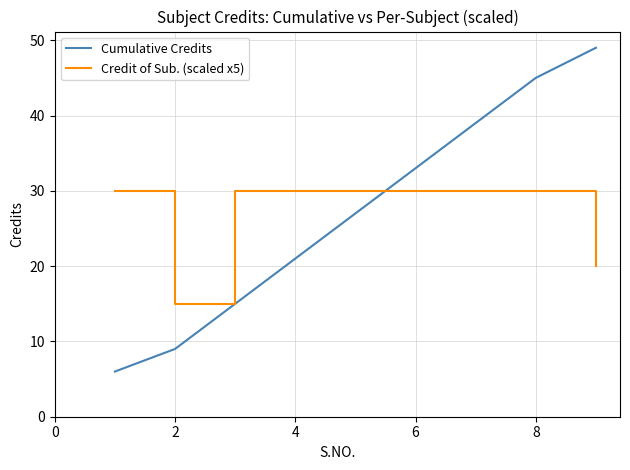

What is the difference between the maximum and minimum values in the Credit of Sub. (scaled x5) series?

15